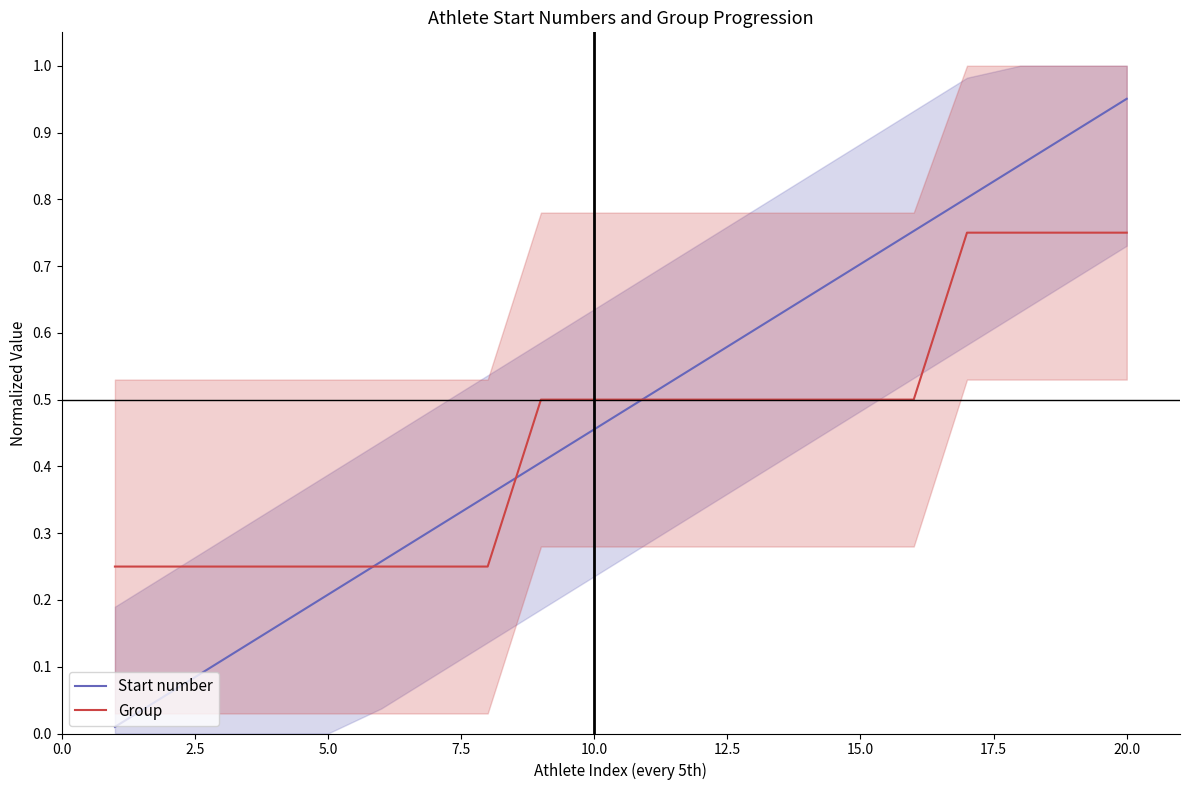

The Group series shows 0.5 at 10.0. True or false?

True